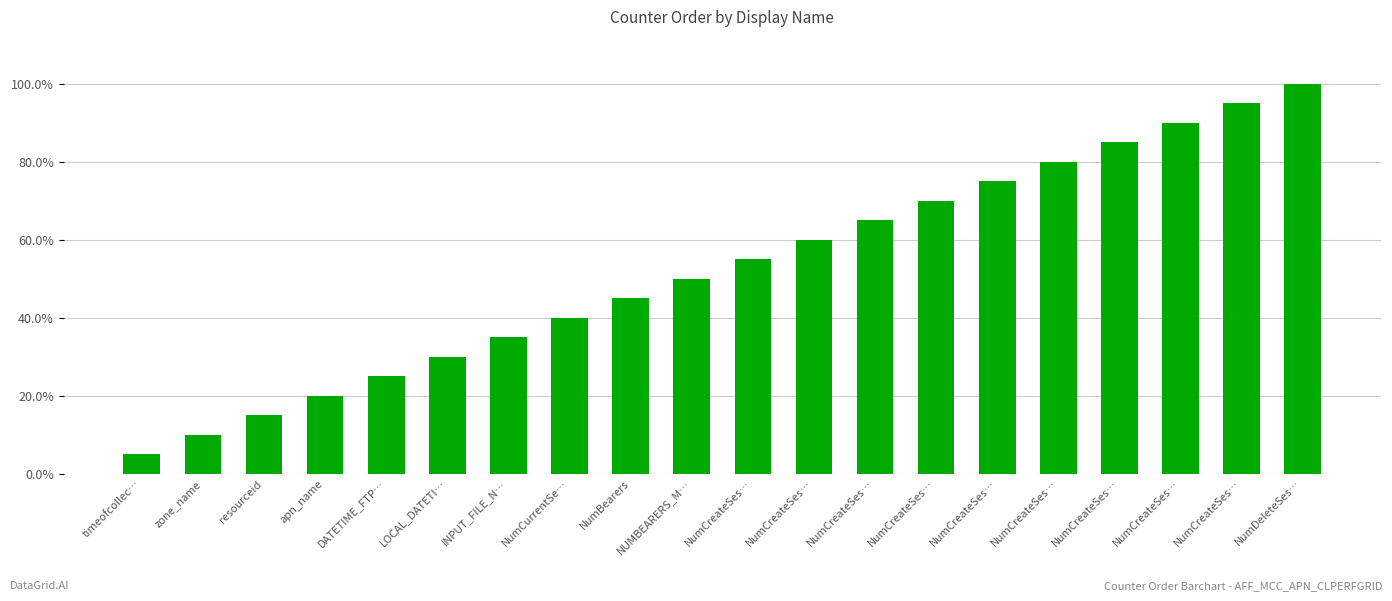

Where is the data nearest to the value 0?

timeofcollec…